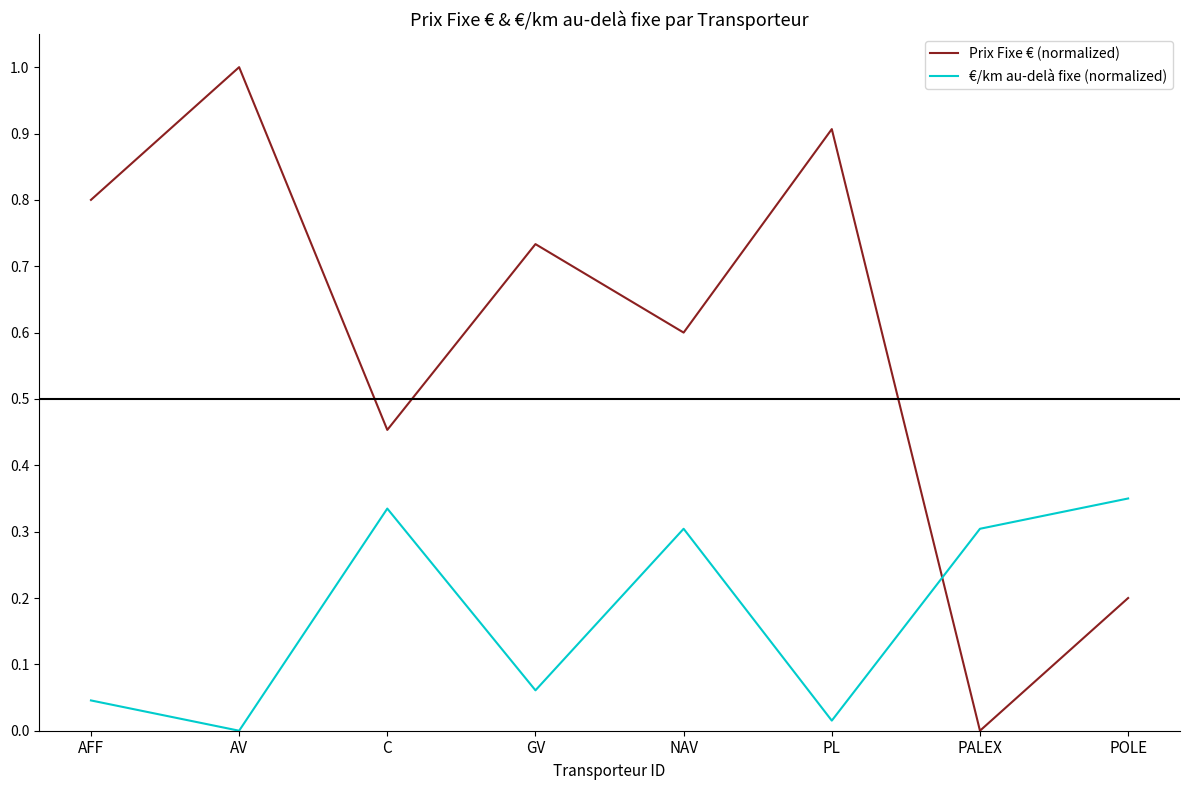

Does the chart display data point markers on the line(s)?

No